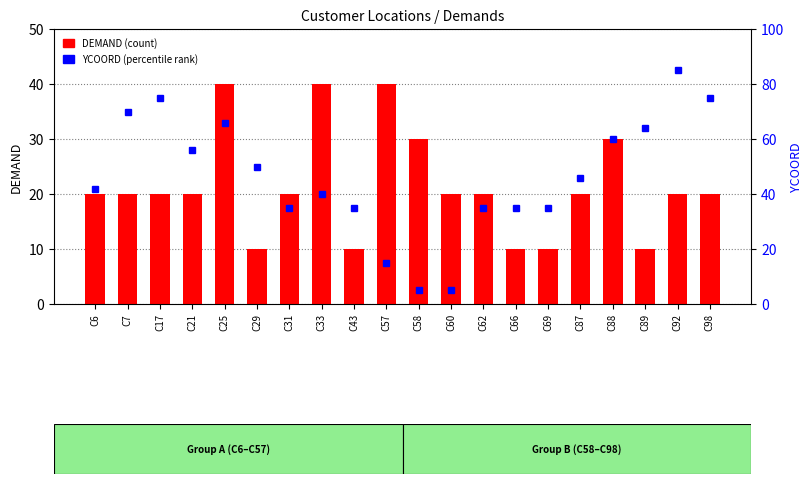

What is the spread (max minus min) of values at C57?

25